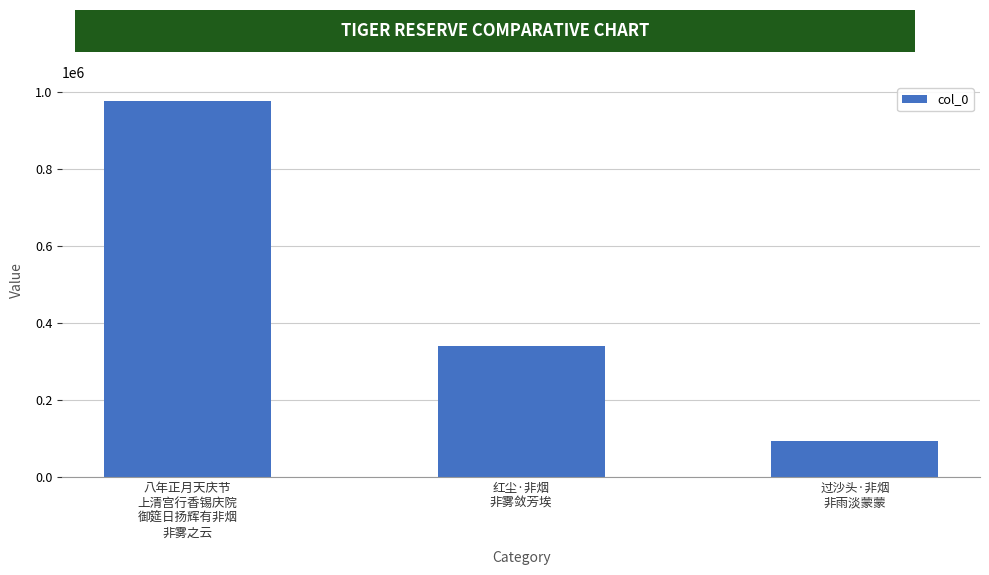

What is the label of the 2nd bar from the left?

红尘·非烟
非雾敛芳埃